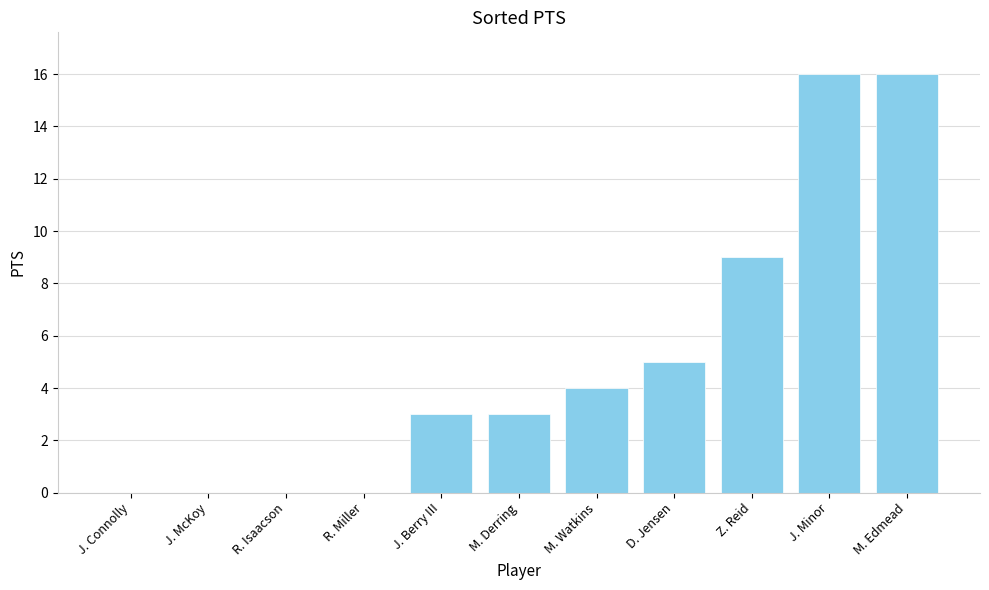

What is the maximum value shown in the chart?

16